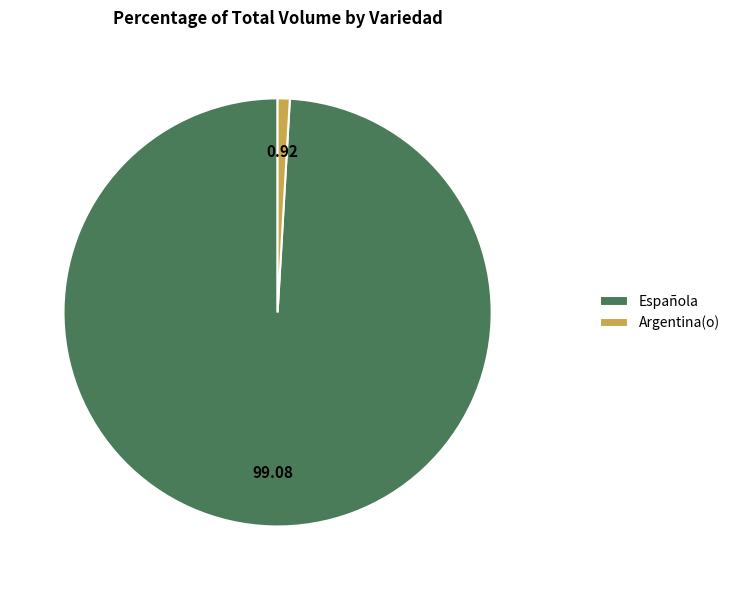

Is the sum of Española and Argentina(o) greater than half?

Yes